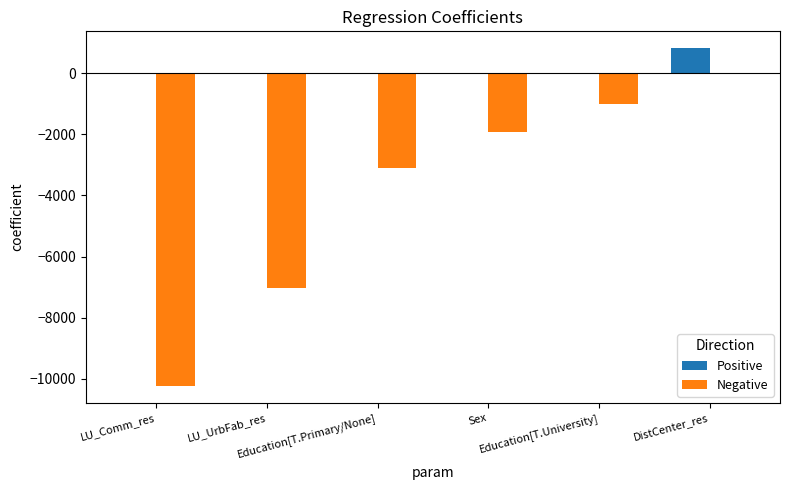

What is the maximum value shown in the chart?

817.6